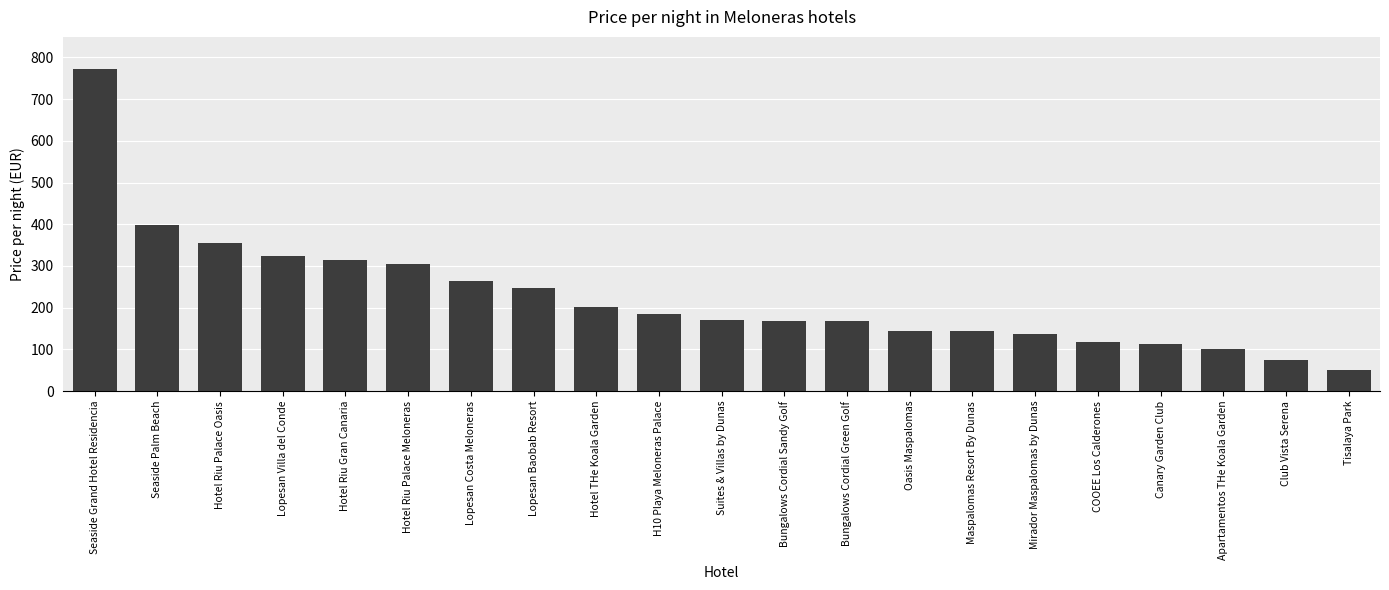

The value at H10 Playa Meloneras Palace is 186. True or false?

True